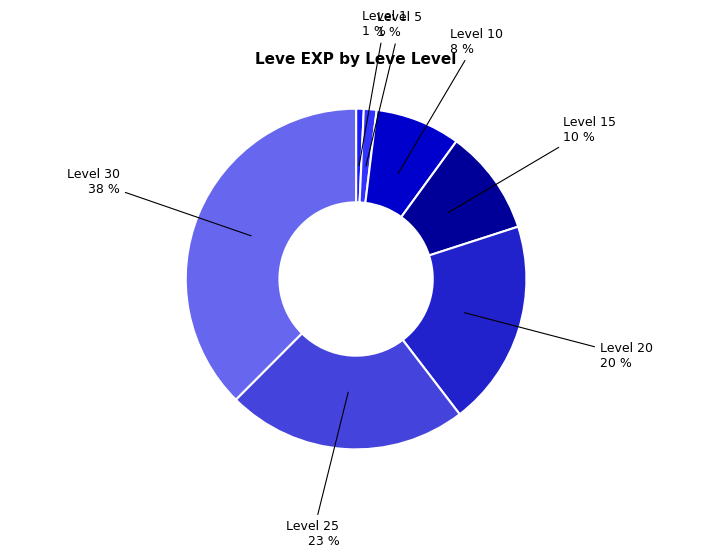

How many slices are in this pie chart?

7